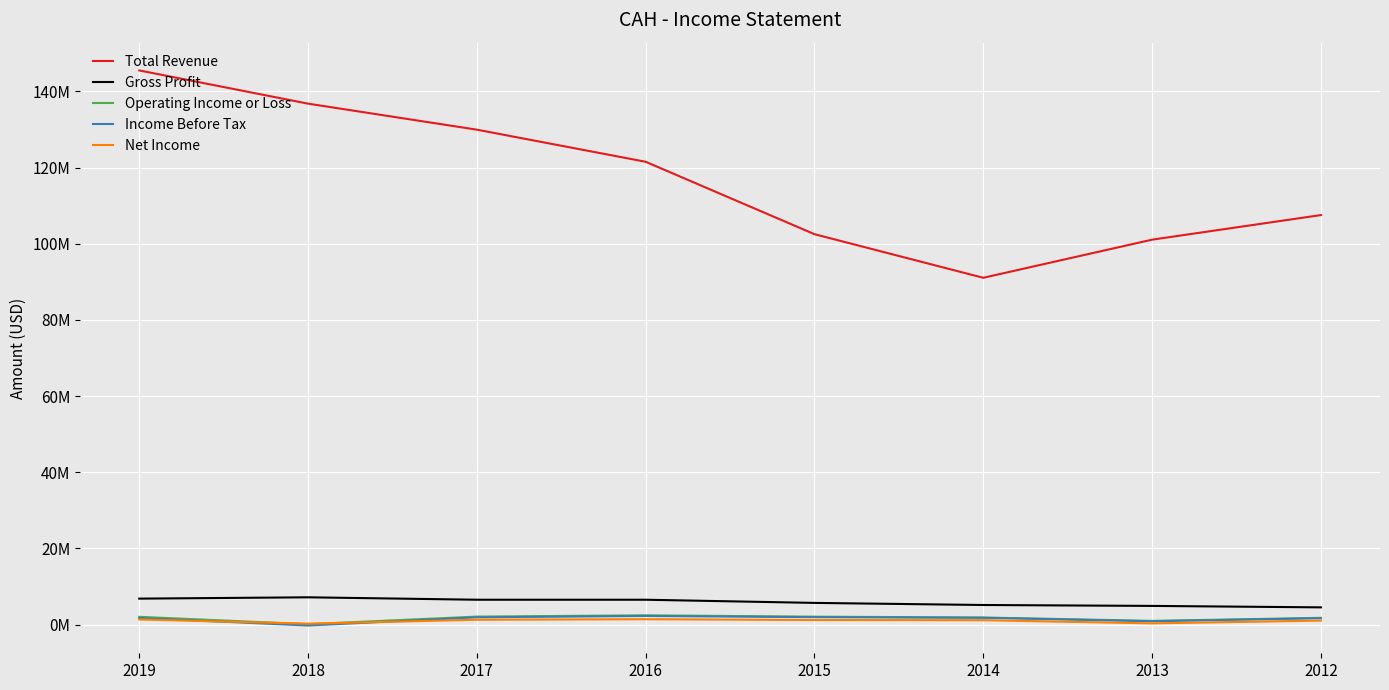

What are all the series names shown in the legend?

Total Revenue, Gross Profit, Operating Income or Loss, Income Before Tax, Net Income